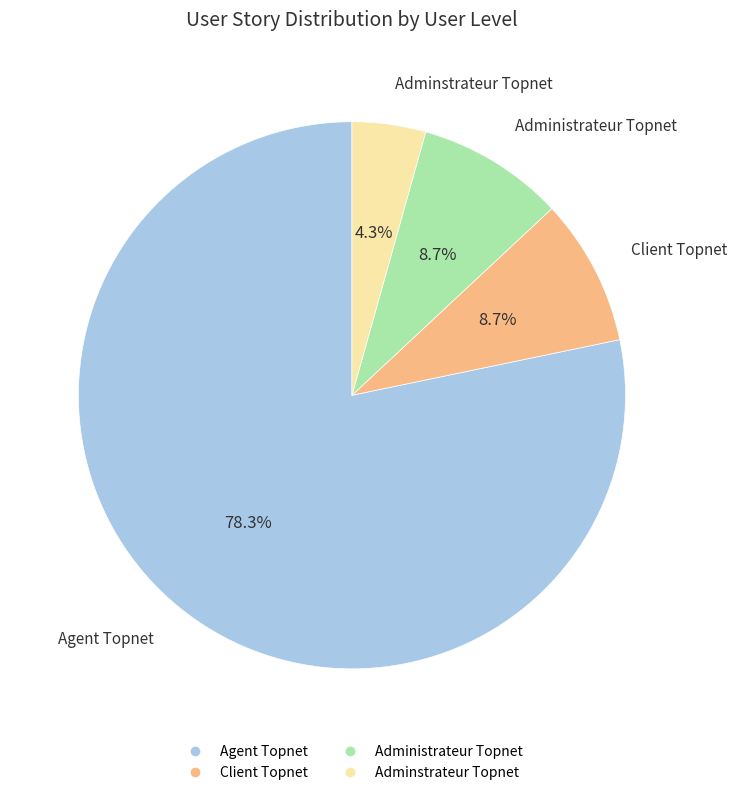

How many slices are in this pie chart?

4